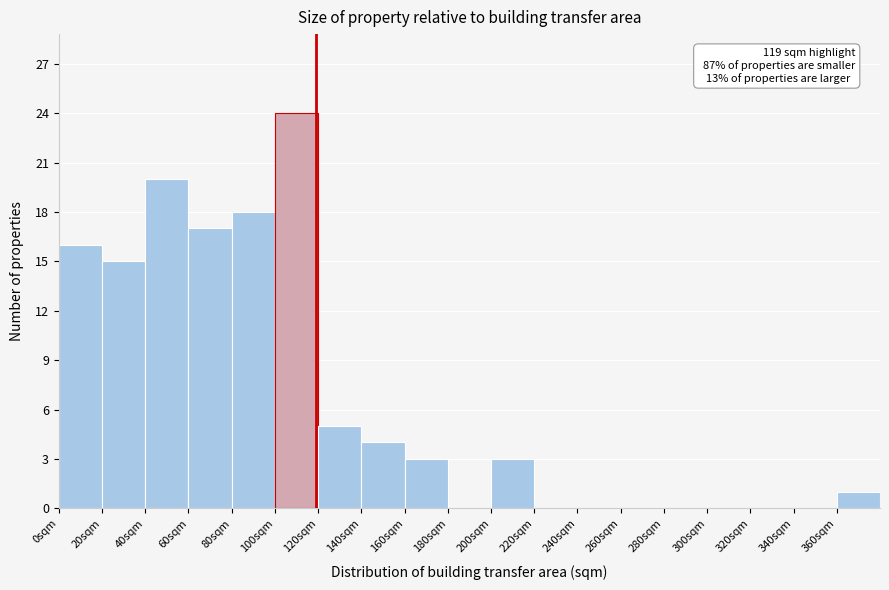

Over which range of the x-axis is the bar tallest?

100 to 120